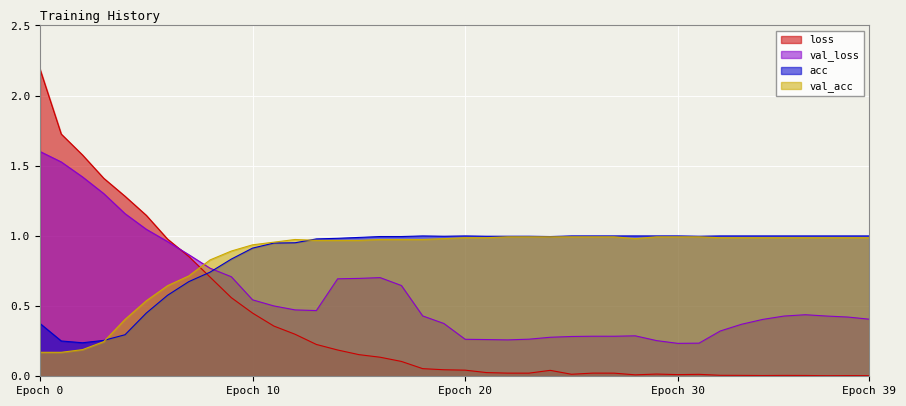

What is the total value across all series at 6?

3.2